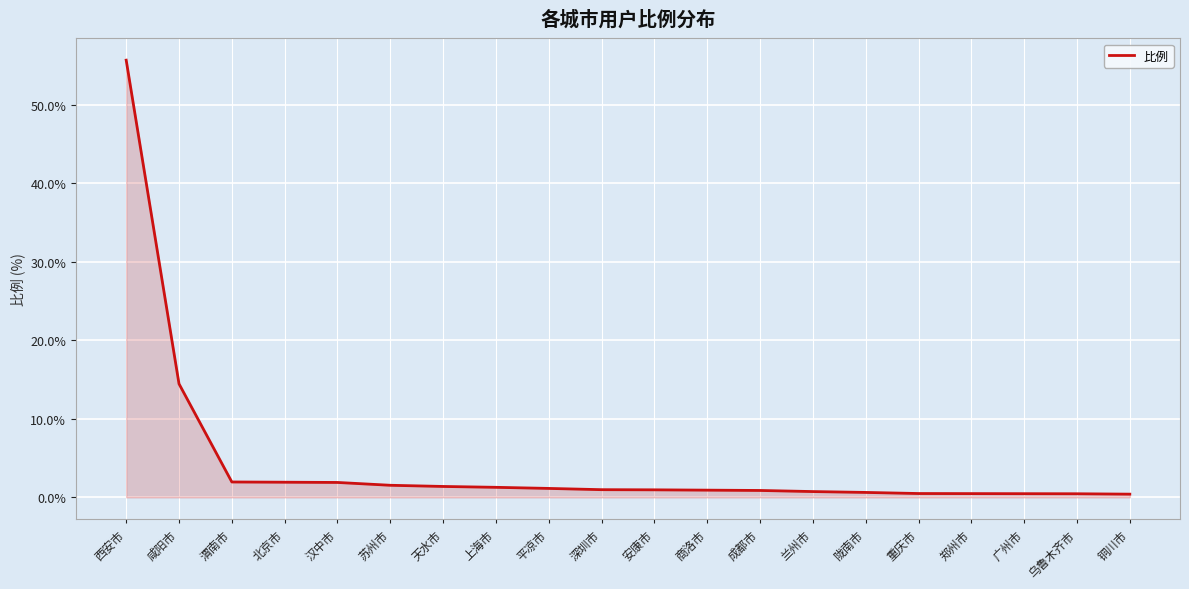

What is the average value?

4.4